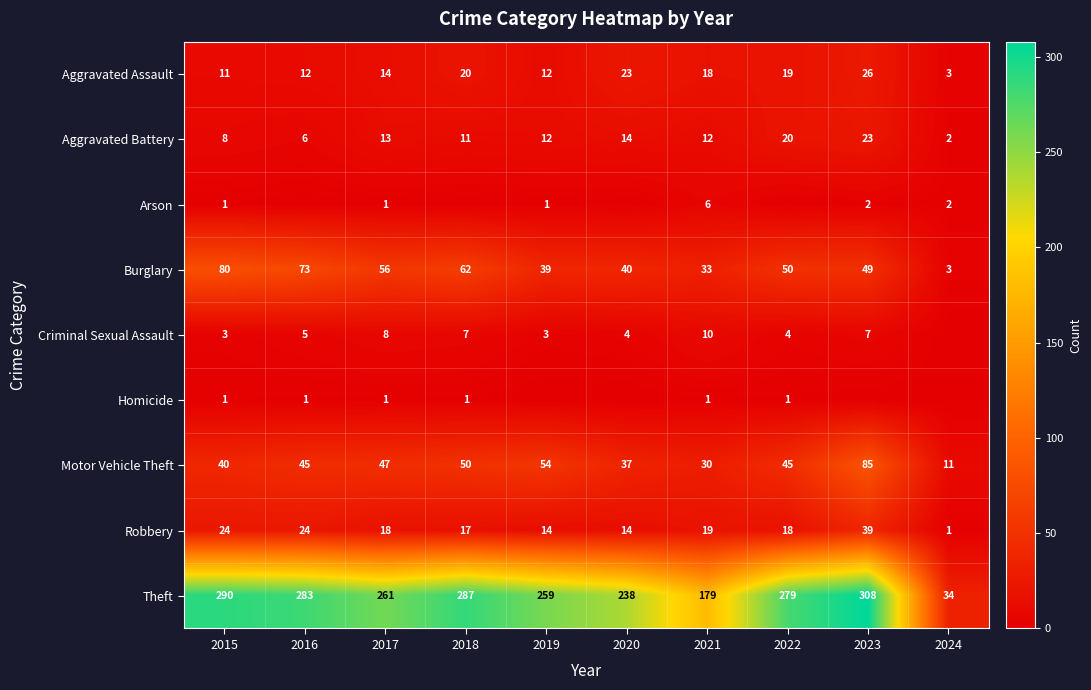

Rank the categories by Burglary value from lowest to highest.

2024, 2021, 2019, 2020, 2023, 2022, 2017, 2018, 2016, 2015